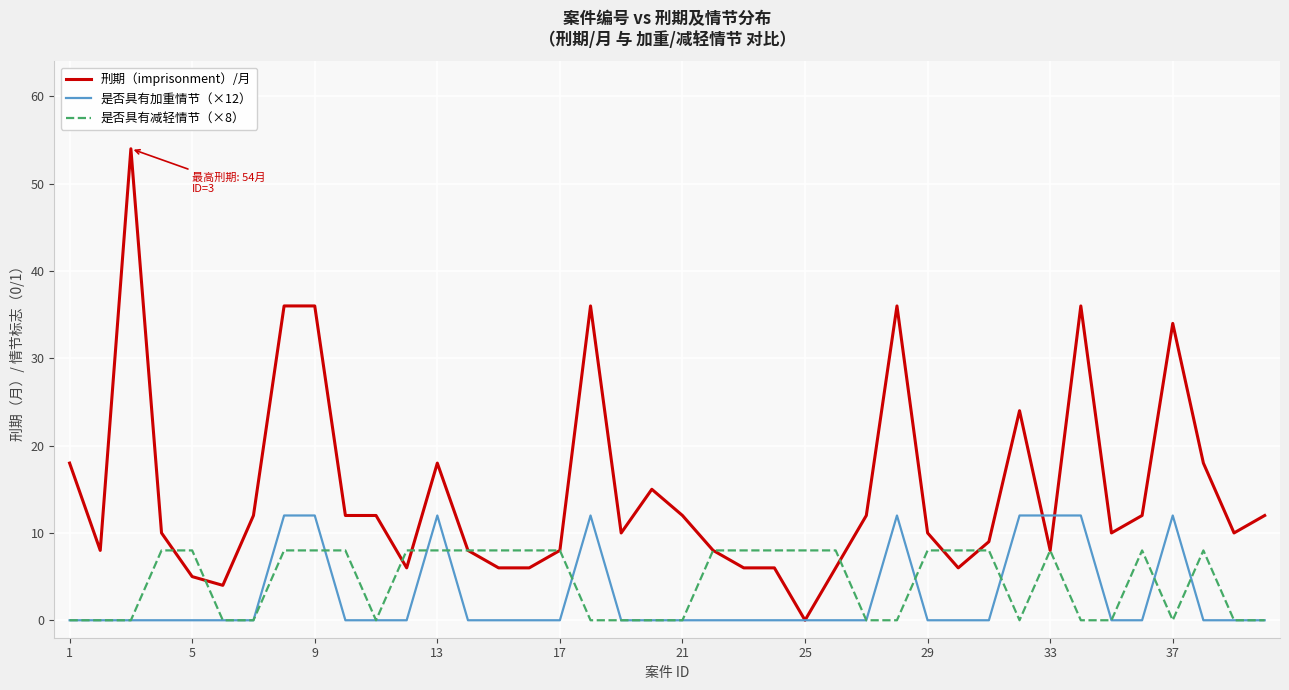

Reading right to left, list all the values displayed in this chart.

刑期（imprisonment）/月: 12	10	18	34	12	10	36	8	24	9	6	10	36	12	6	0	6	6	8	12	15	10	36	8	6	6	8	18	6	12	12	36	36	12	4	5	10	54	8	18
是否具有加重情节（×12）: 0	0	0	12	0	0	12	12	12	0	0	0	12	0	0	0	0	0	0	0	0	0	12	0	0	0	0	12	0	0	0	12	12	0	0	0	0	0	0	0
是否具有减轻情节（×8）: 0	0	8	0	8	0	0	8	0	8	8	8	0	0	8	8	8	8	8	0	0	0	0	8	8	8	8	8	8	0	8	8	8	0	0	8	8	0	0	0